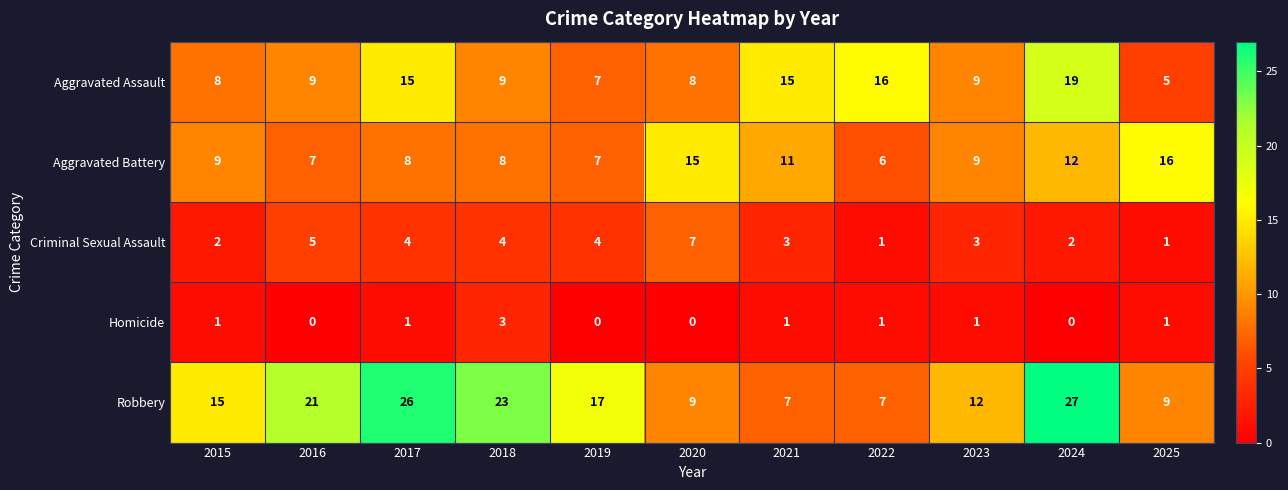

What is the difference between the highest and lowest values at 2024?

27